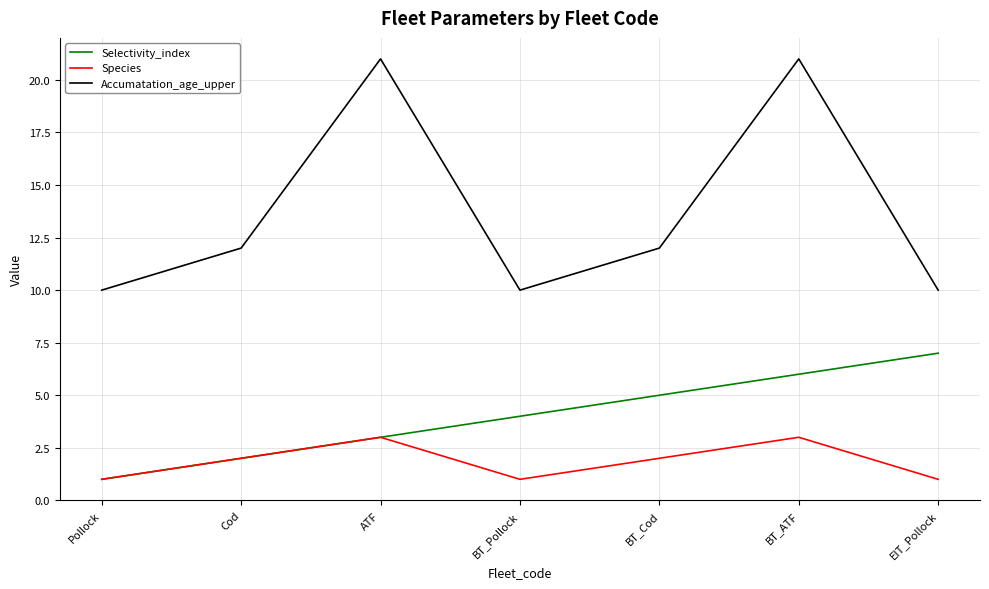

True or false: Selectivity_index and Accumatation_age_upper cross at least once.

False